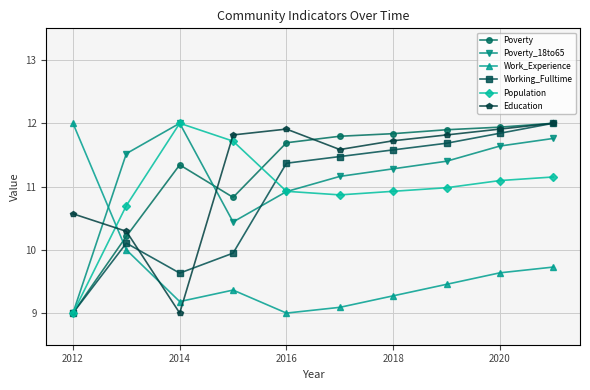

Reading right to left, list all the values displayed in this chart.

Poverty: 12.0	11.9	11.9	11.8	11.8	11.7	10.8	11.3	10.2	9.0
Poverty_18to65: 11.8	11.6	11.4	11.3	11.2	10.9	10.4	12.0	11.5	9.0
Work_Experience: 9.7	9.6	9.5	9.3	9.1	9.0	9.4	9.2	10.0	12.0
Working_Fulltime: 12.0	11.8	11.7	11.6	11.5	11.4	9.9	9.6	10.1	9.0
Population: 11.2	11.1	11.0	10.9	10.9	10.9	11.7	12.0	10.7	9.0
Education: 12.0	11.9	11.8	11.7	11.6	11.9	11.8	9.0	10.3	10.6